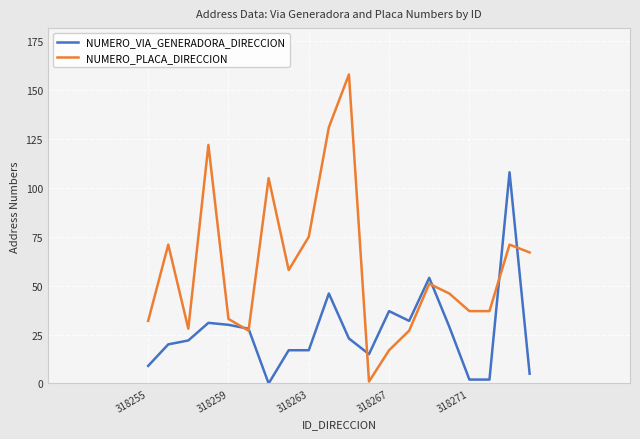

True or false: NUMERO_VIA_GENERADORA_DIRECCION has more than 0 points higher than both neighbors.

True